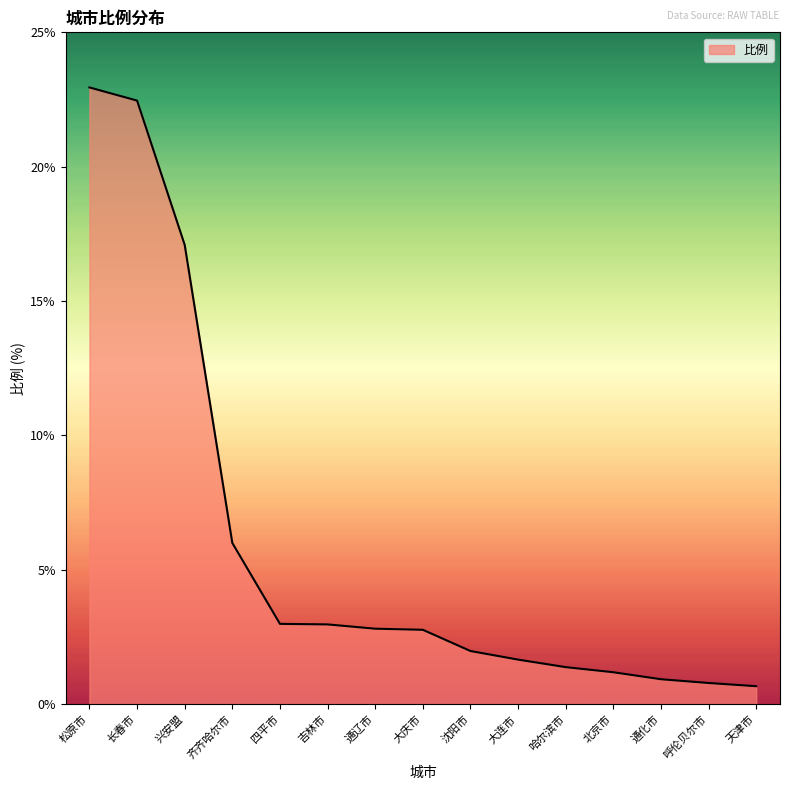

What is the difference between the maximum and minimum values?

22.3